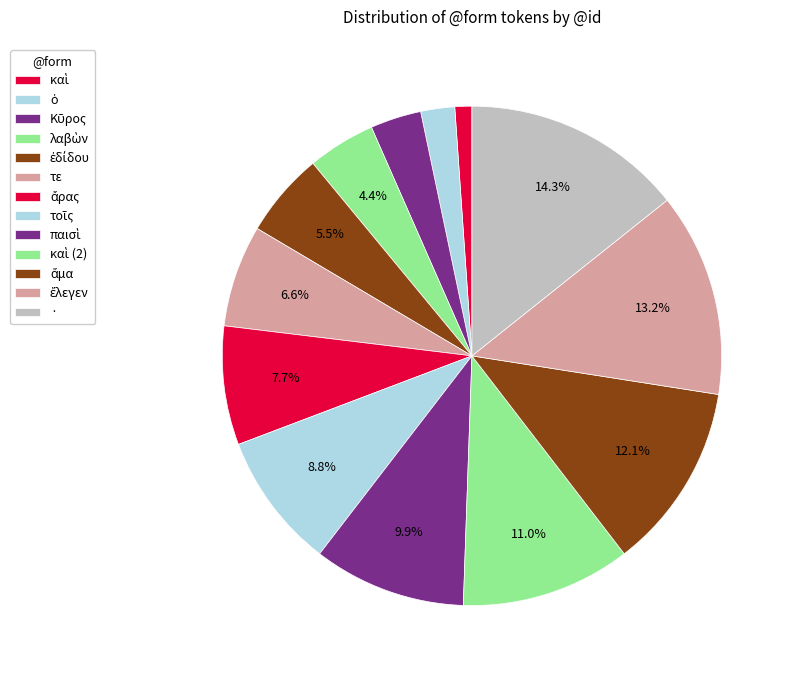

How many segments does this pie chart have?

13